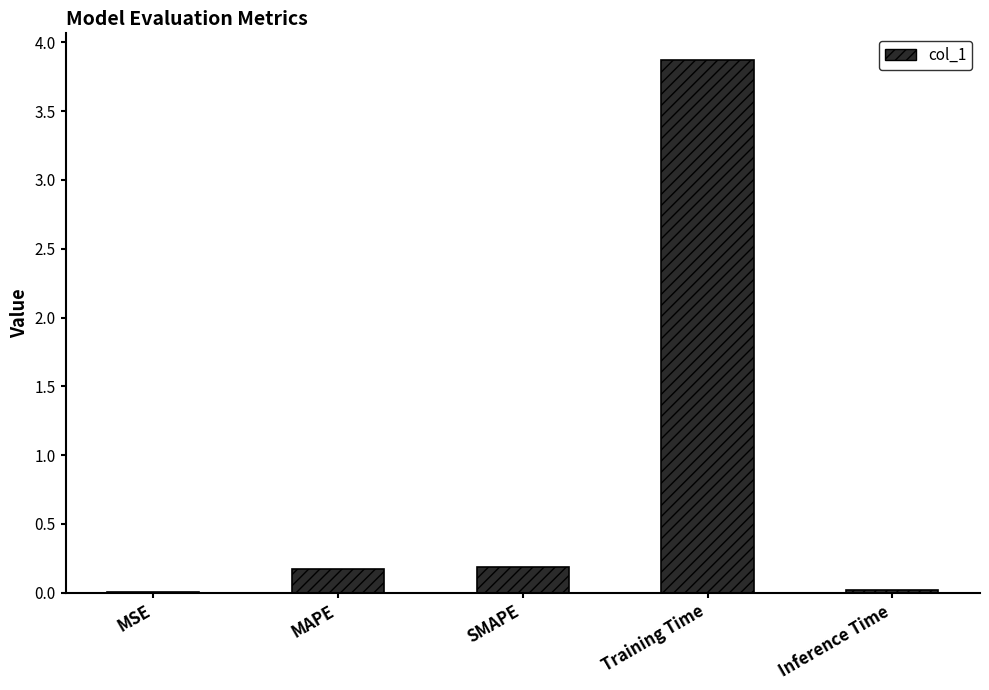

How many categories are shown in the chart?

5